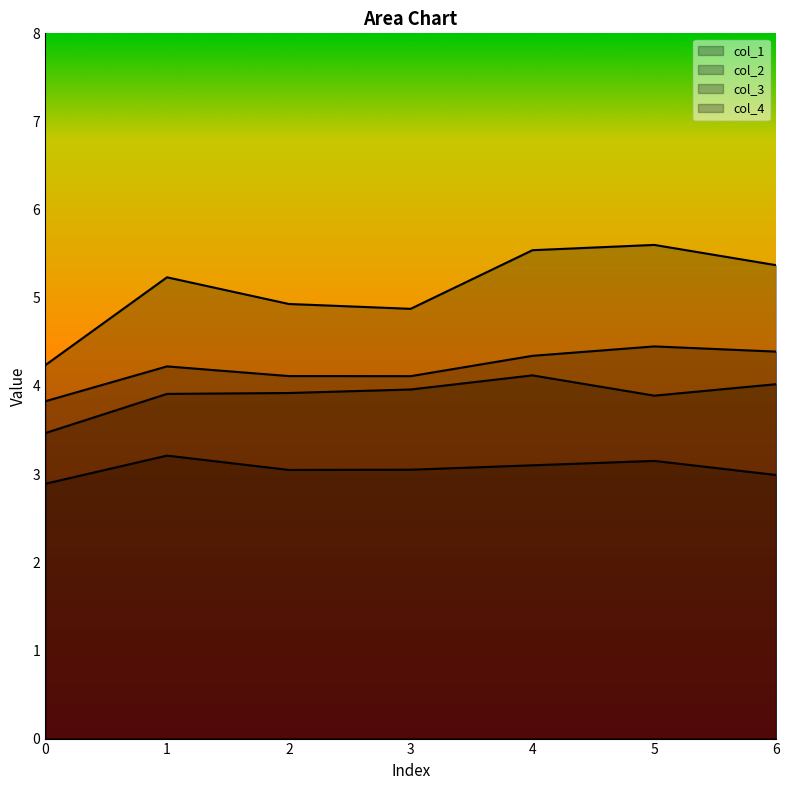

What is the value of the col_3 point at the 5th from the left?

5.5